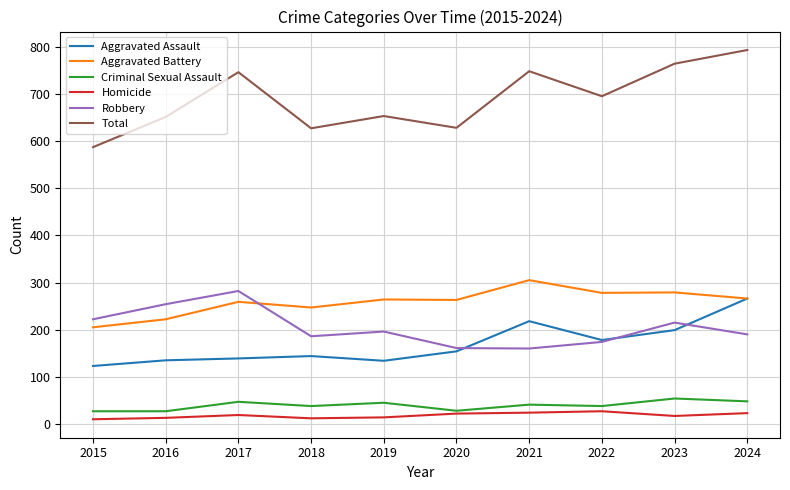

What is the smallest value displayed?

10